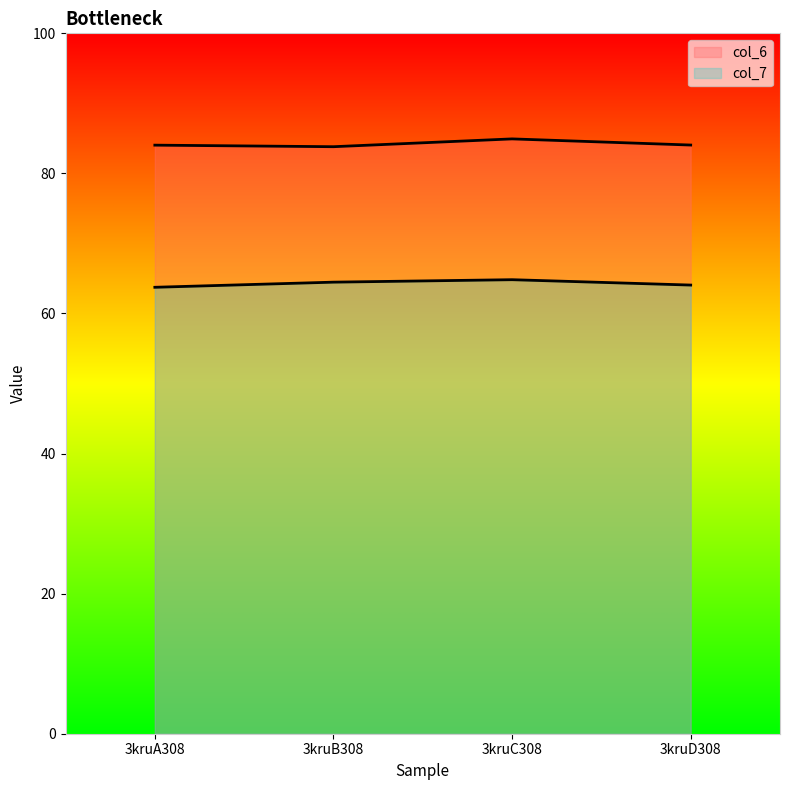

Reading left to right, what are all the values shown in this chart?

col_6: 3kruA308=84.0	3kruB308=83.8	3kruC308=84.9	3kruD308=84.0
col_7: 3kruA308=63.7	3kruB308=64.5	3kruC308=64.8	3kruD308=64.1